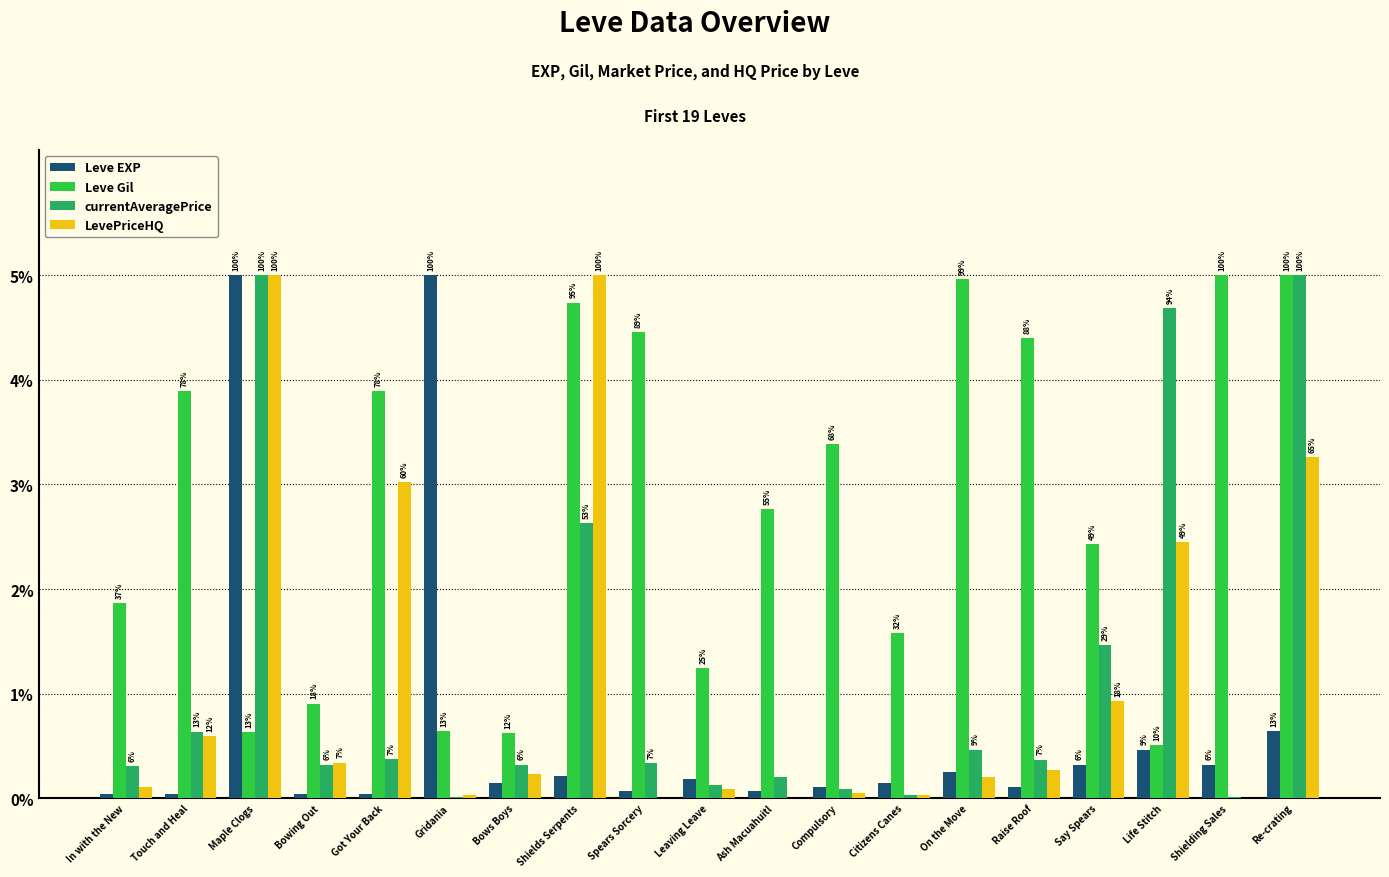

Is it true that Leve Gil equals 3.9 at Got Your Back?

True